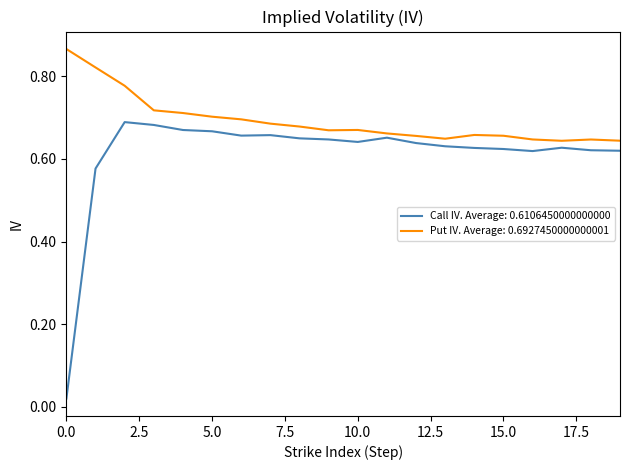

List the series in order of their peak value, lowest first.

Call IV. Average: 0.6106450000000000, Put IV. Average: 0.6927450000000001